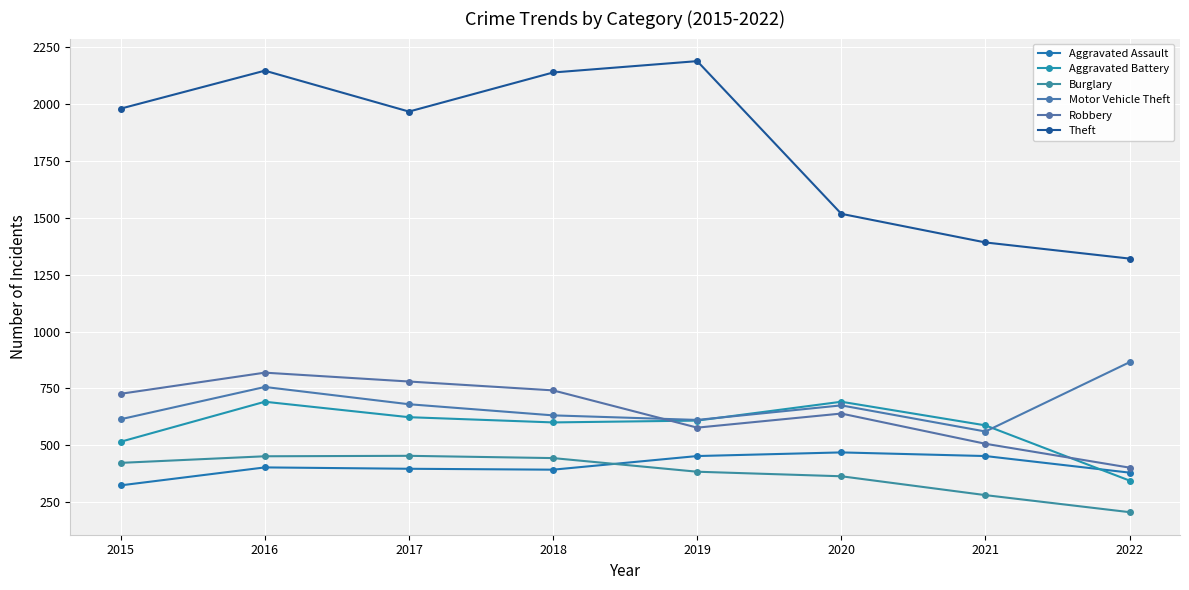

Where is Motor Vehicle Theft nearest to the value 712?

2017